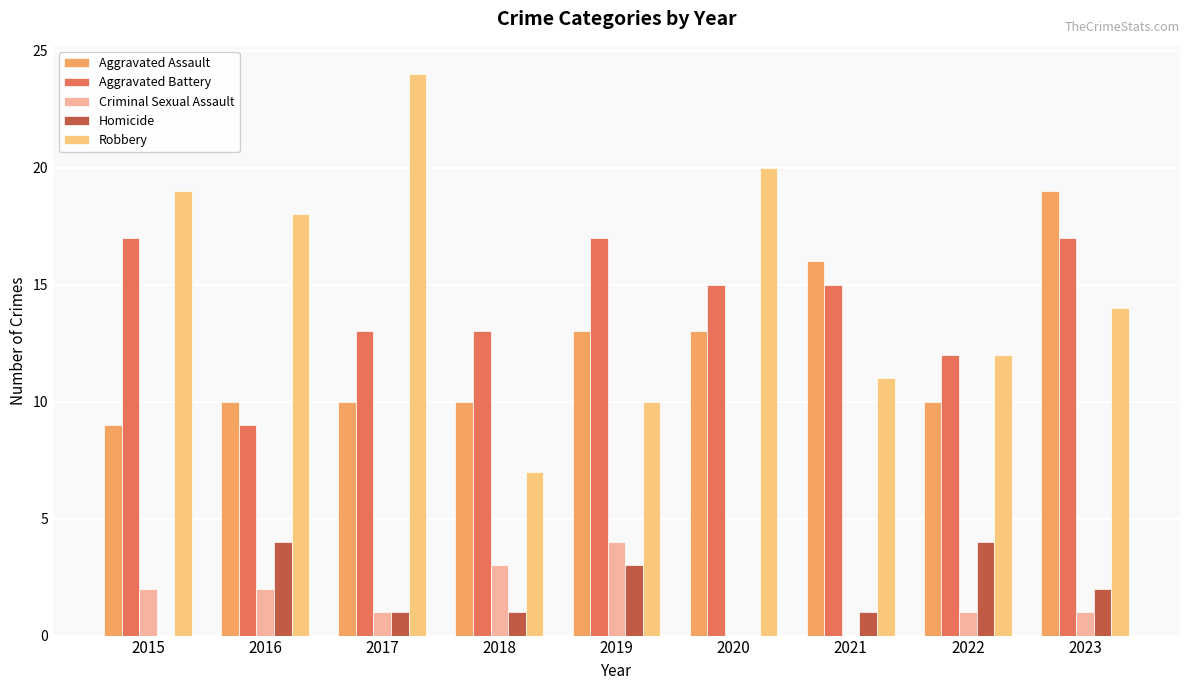

Which series has the largest total across all categories?

Robbery